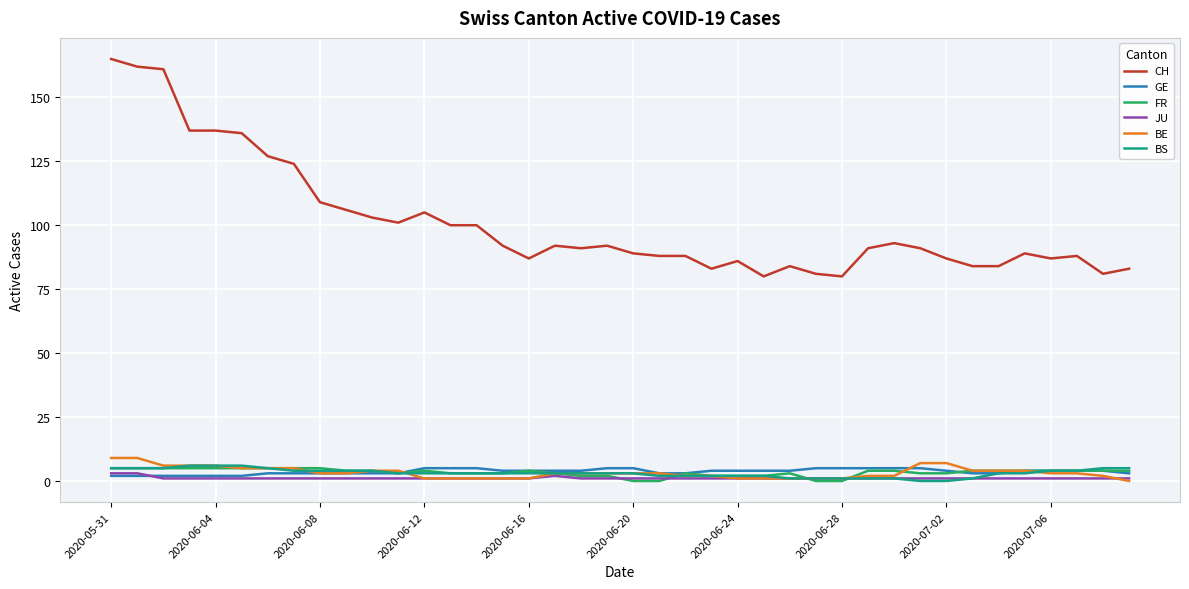

What are all the series names shown in the legend?

CH, GE, FR, JU, BE, BS